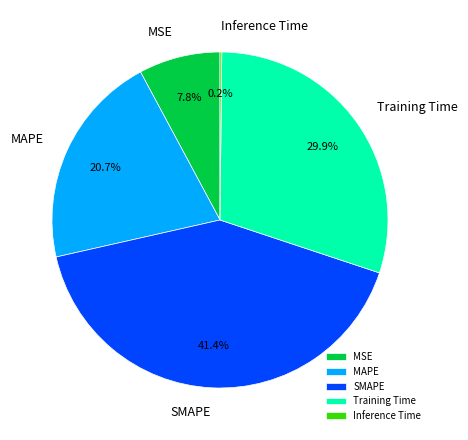

How much of the chart is everything except MSE?

92.2%